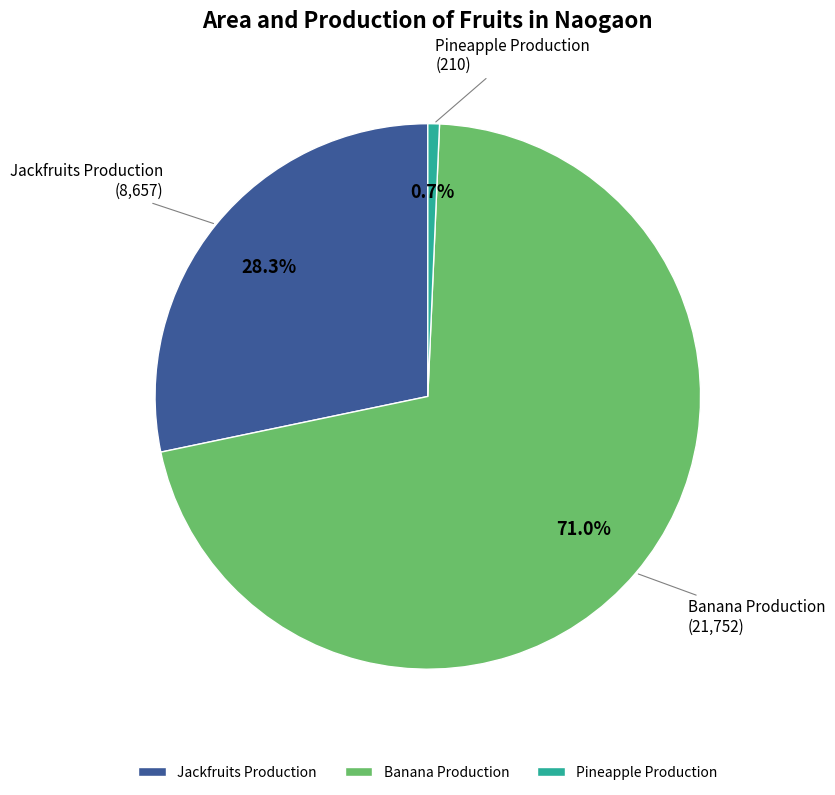

To the nearest percent, what is the difference between the largest and smallest slice percentages?

70%